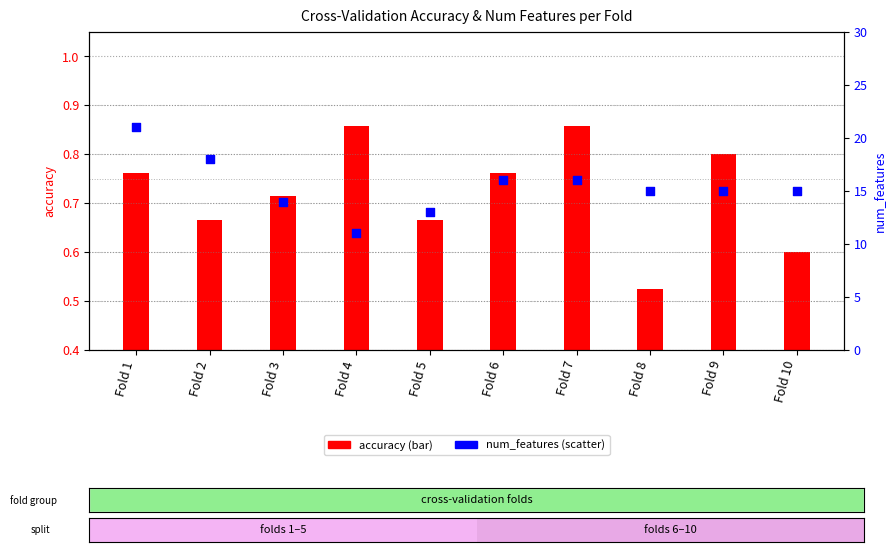

Which series has the widest spread of Y values?

num_features